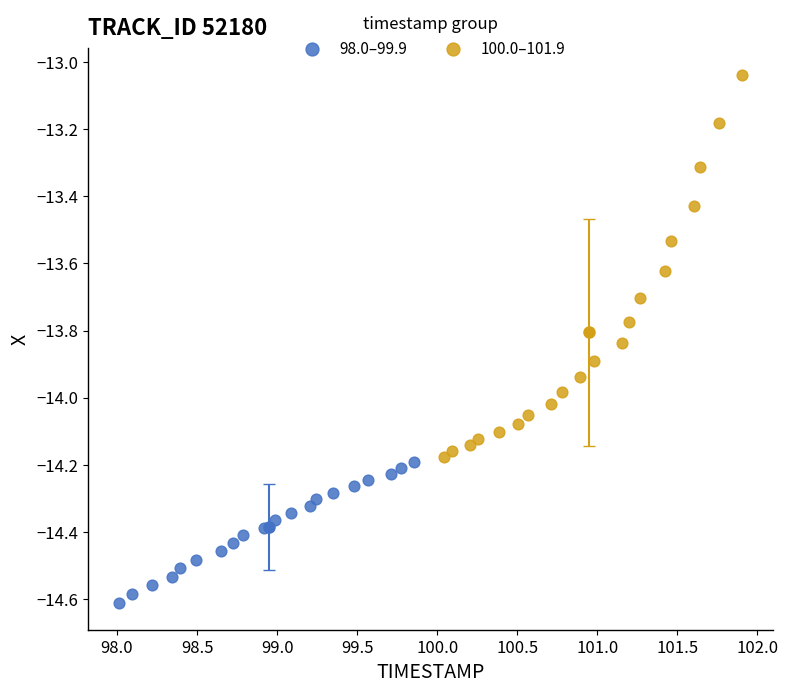

Which series reaches the minimum Y coordinate?

98.0–99.9